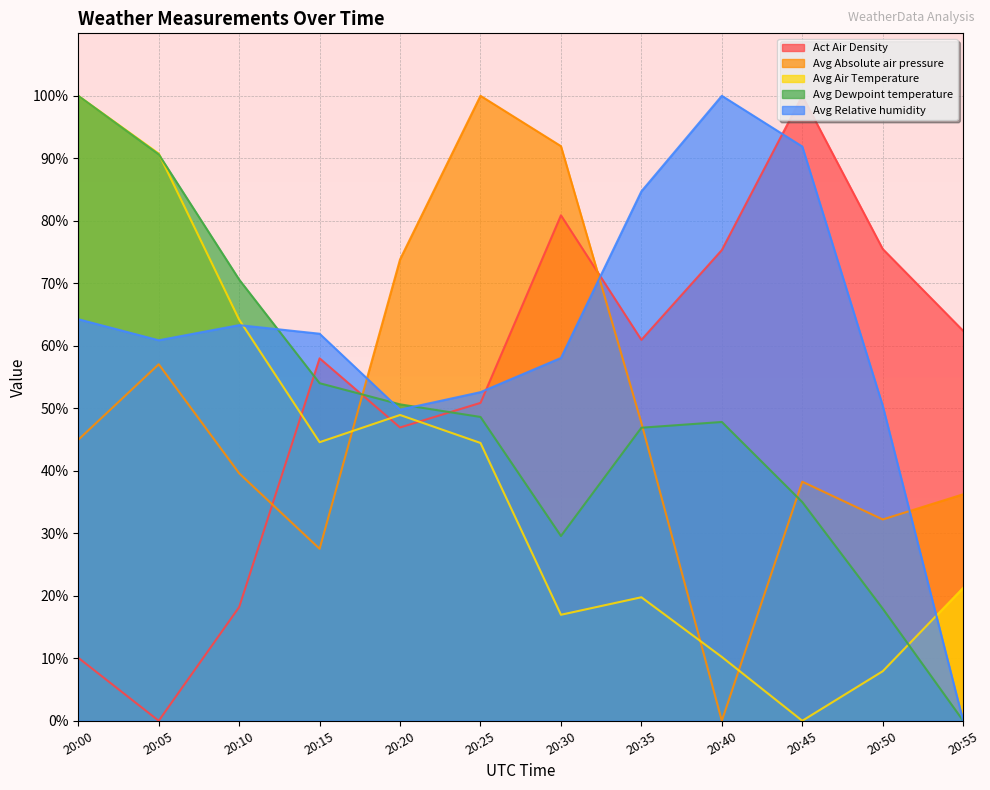

What is the sum of the Avg Relative humidity values at 20:15 and 20:25?

114.5